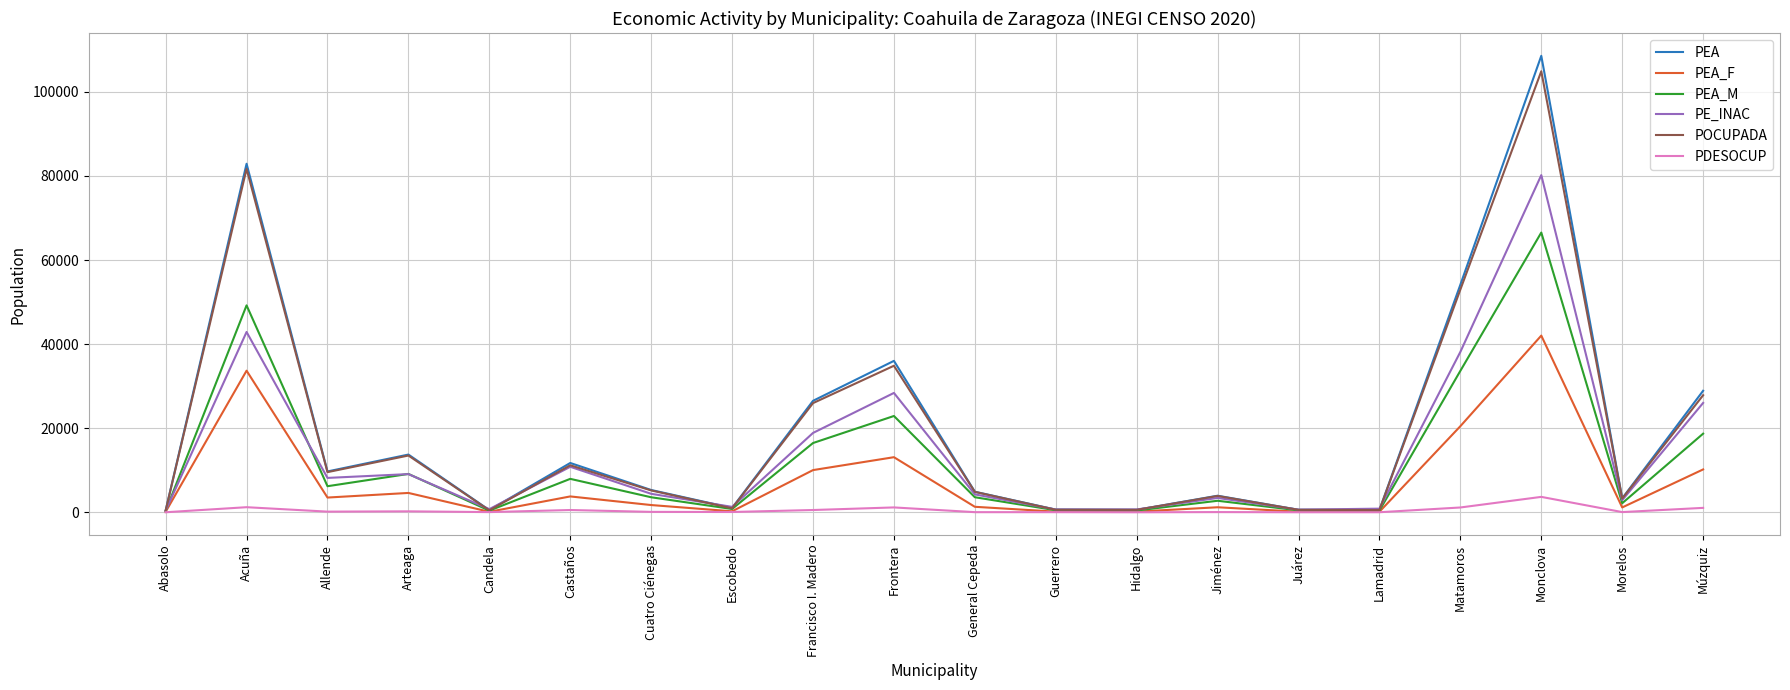

Which series has the largest range (max minus min)?

PEA